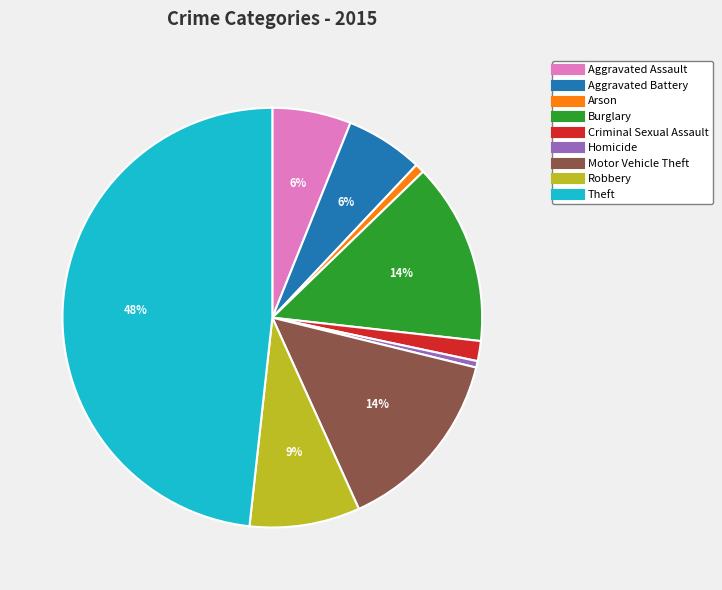

What is the largest slice in the pie chart?

Theft